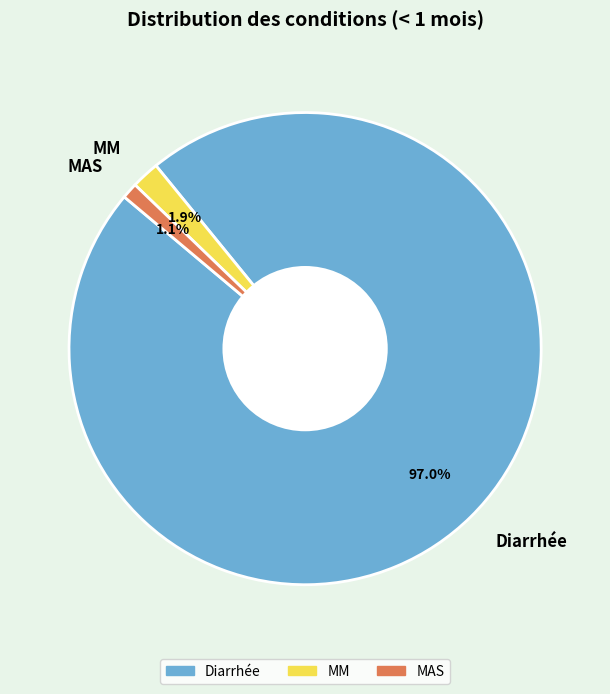

Which slice is the largest?

Diarrhée